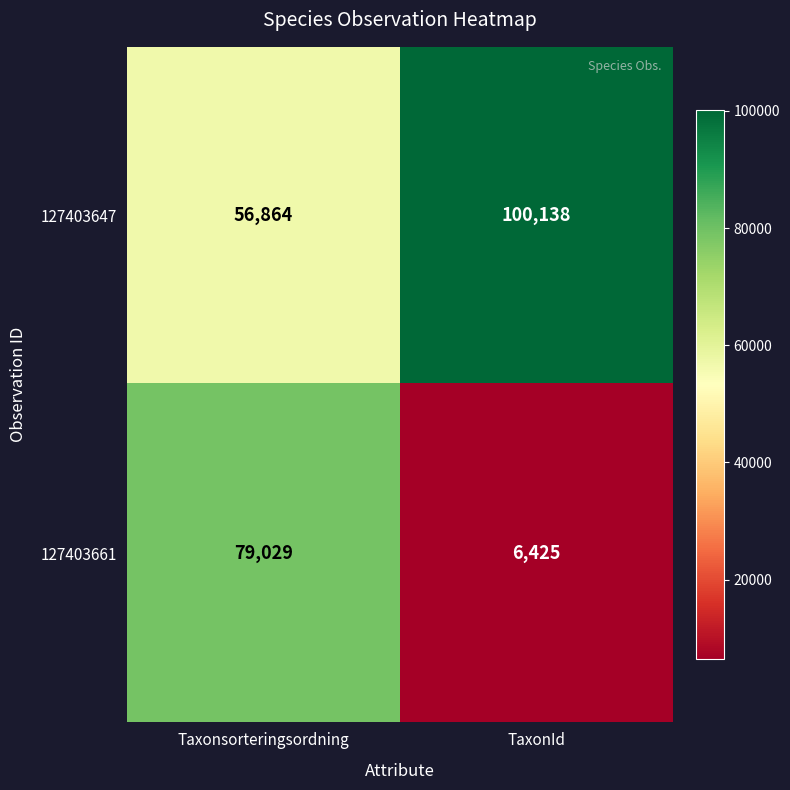

Reading left to right, transcribe all the data shown in this chart.

127403647: Taxonsorteringsordning=56864	TaxonId=100138
127403661: Taxonsorteringsordning=79029	TaxonId=6425